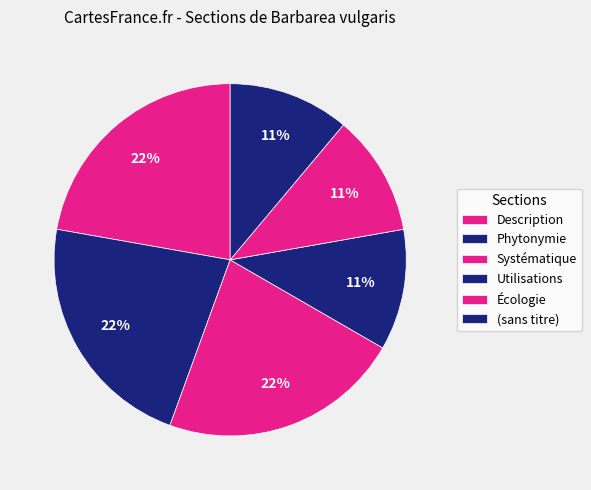

How many segments does this pie chart have?

6